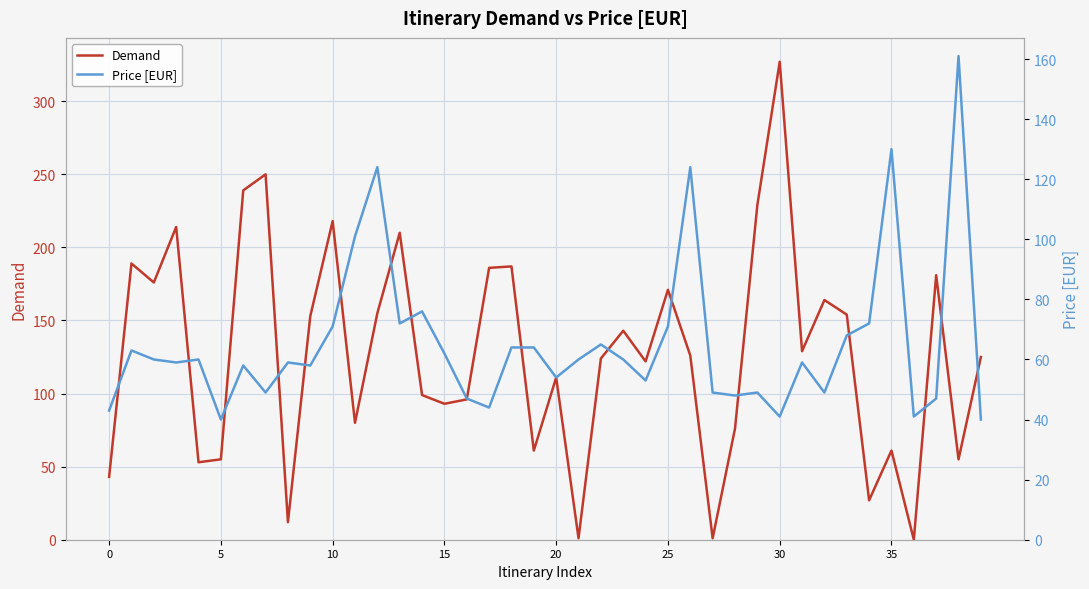

What are all the series names shown in the legend?

Demand, Price [EUR]